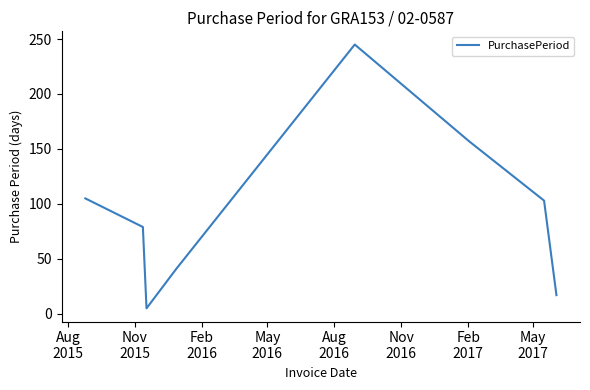

How many values are below 103?

4